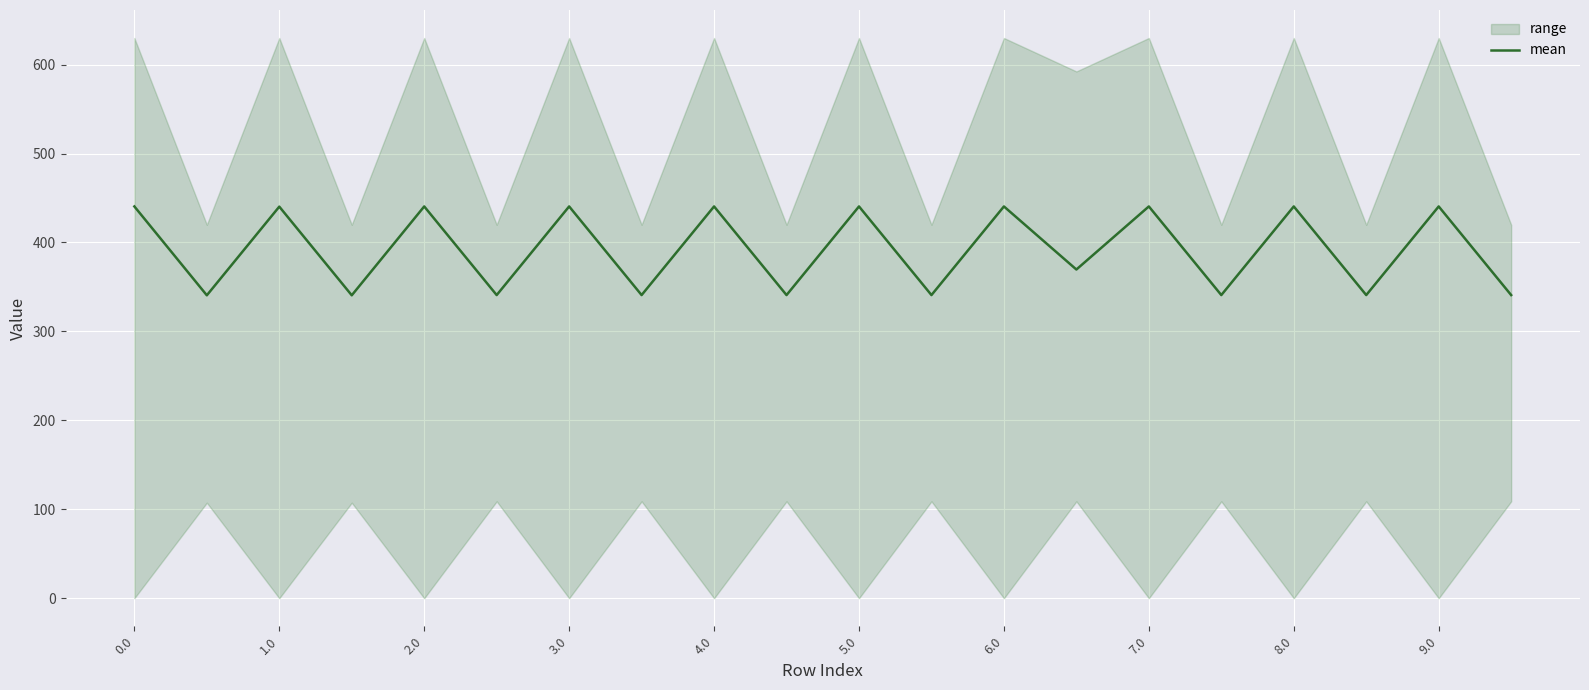

What is the highest value of the mean series?

440.5